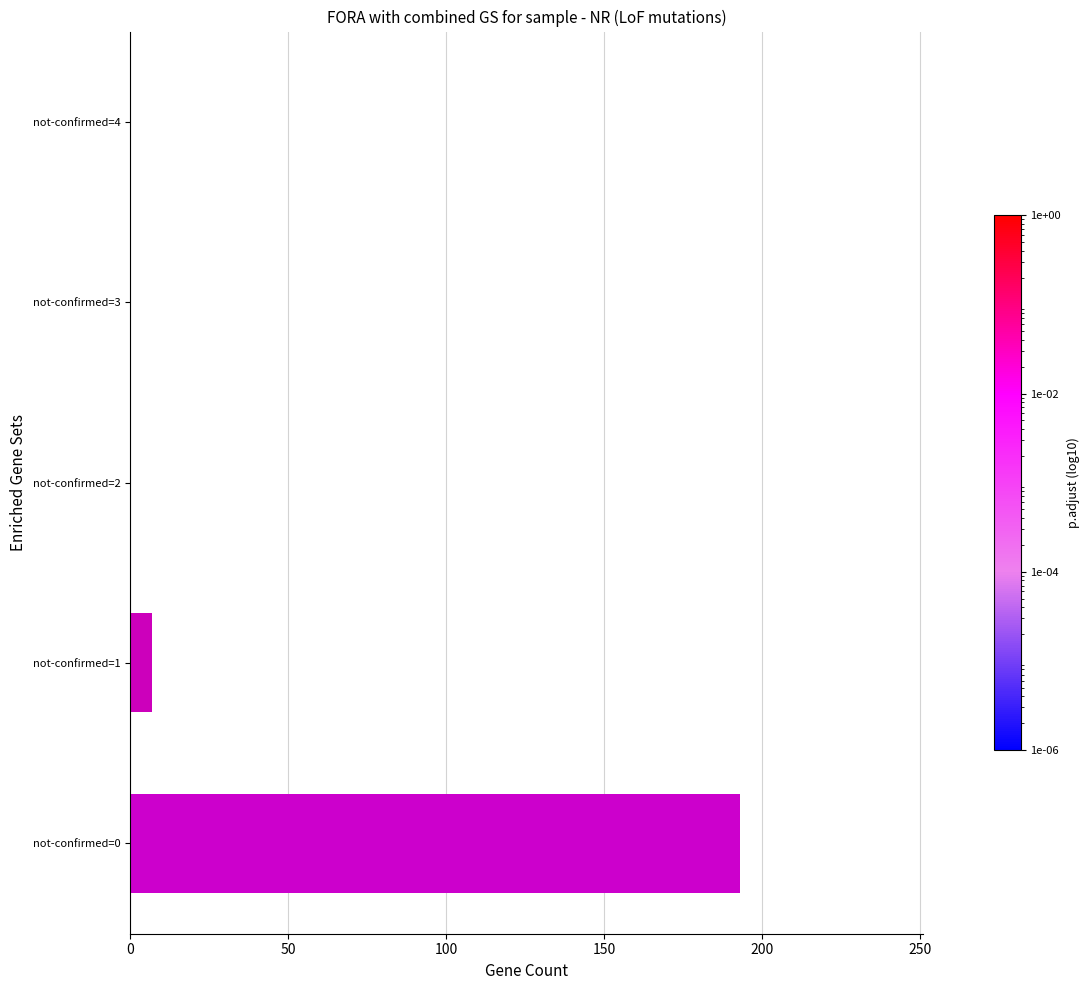

What is the average value?

40